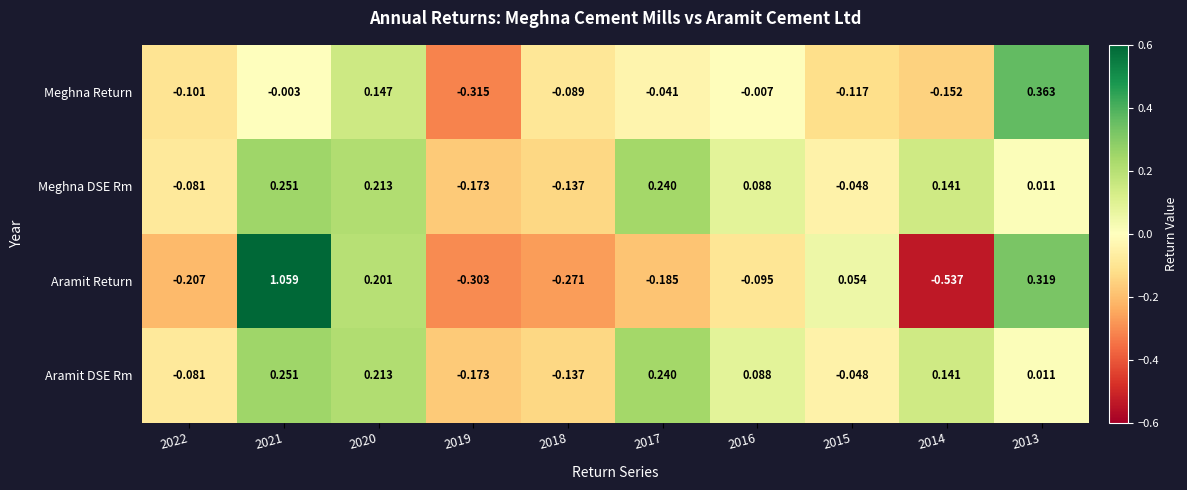

Is the value of Aramit Return at 2013 greater than the value of Meghna Return at 2017?

Yes